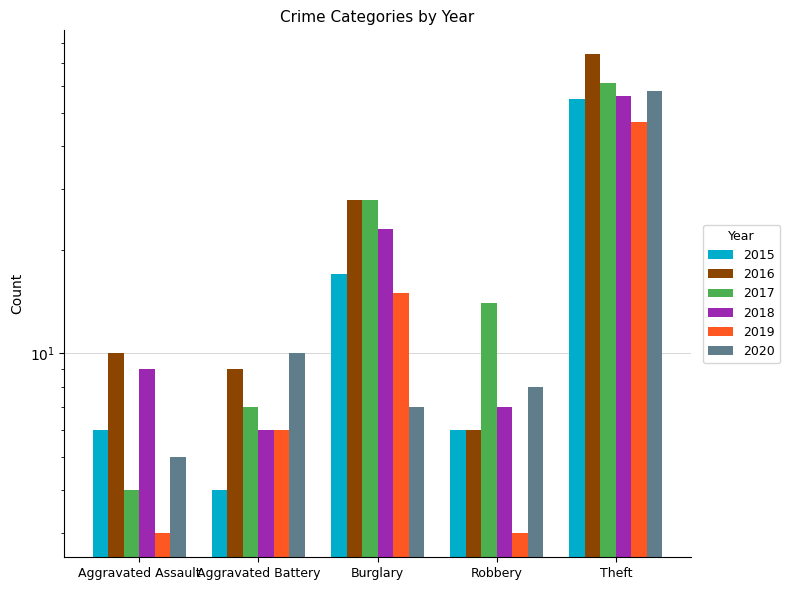

At which label does 2017 reach its peak?

Theft